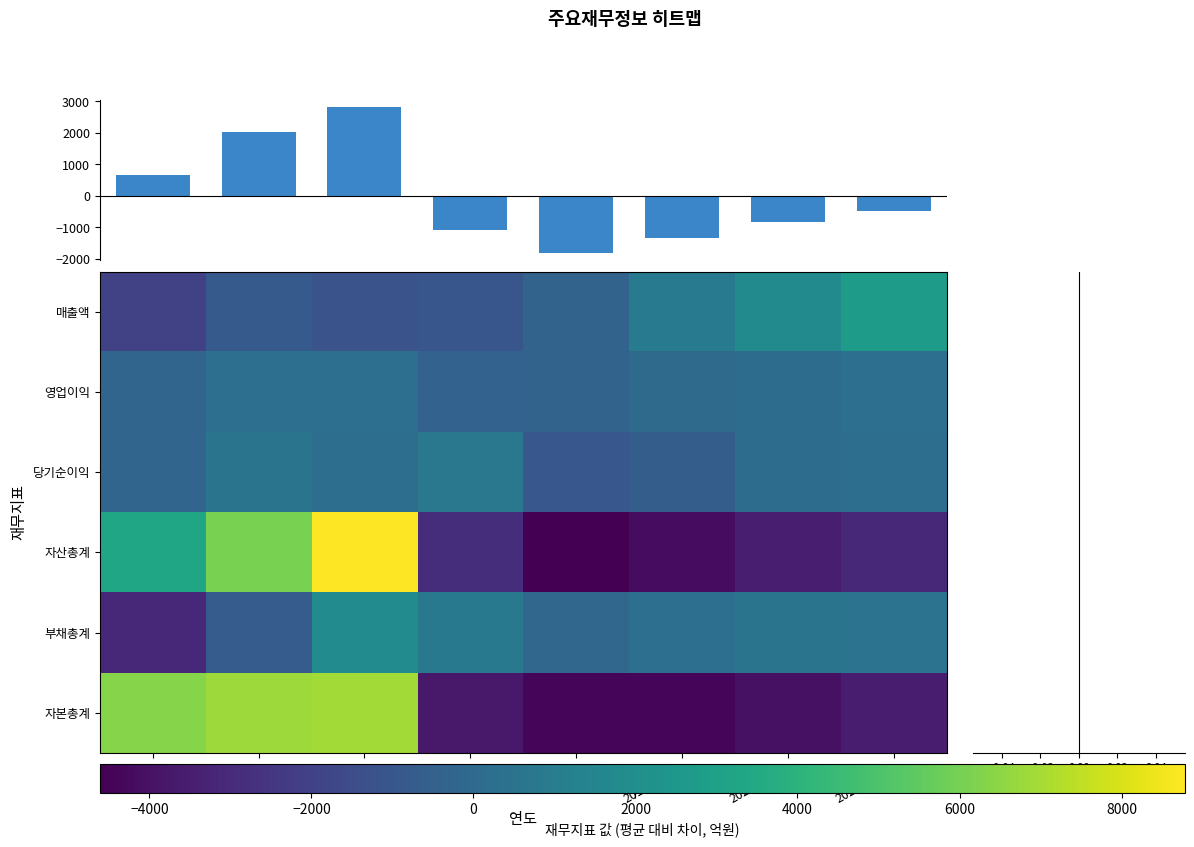

Is the value of 부채총계 at 2017/12 greater than the value of 영업이익 at 2021/12(E)?

Yes